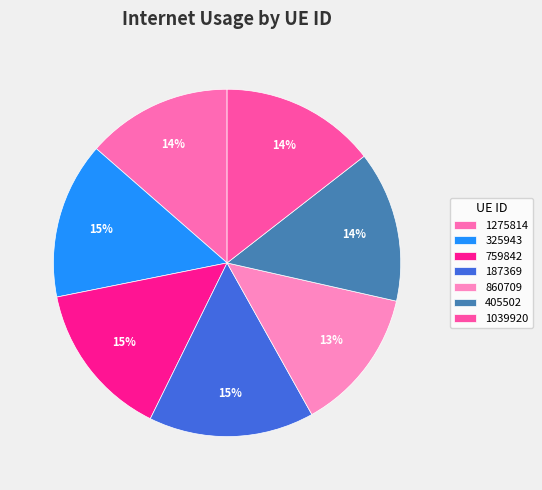

Is the sum of 759842 and 1275814 greater than half?

No